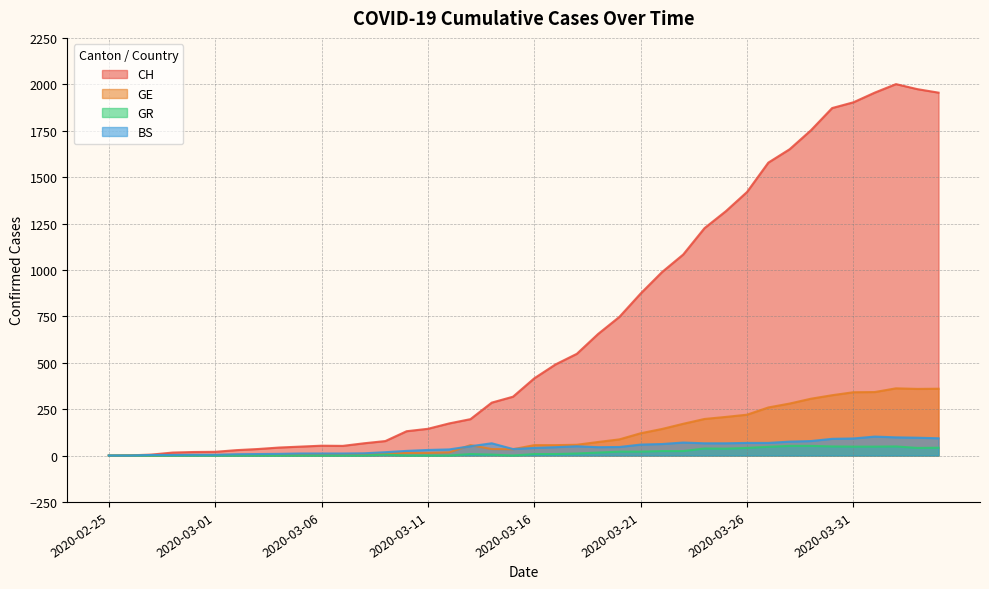

True or false: GR and BS cross at least once.

False